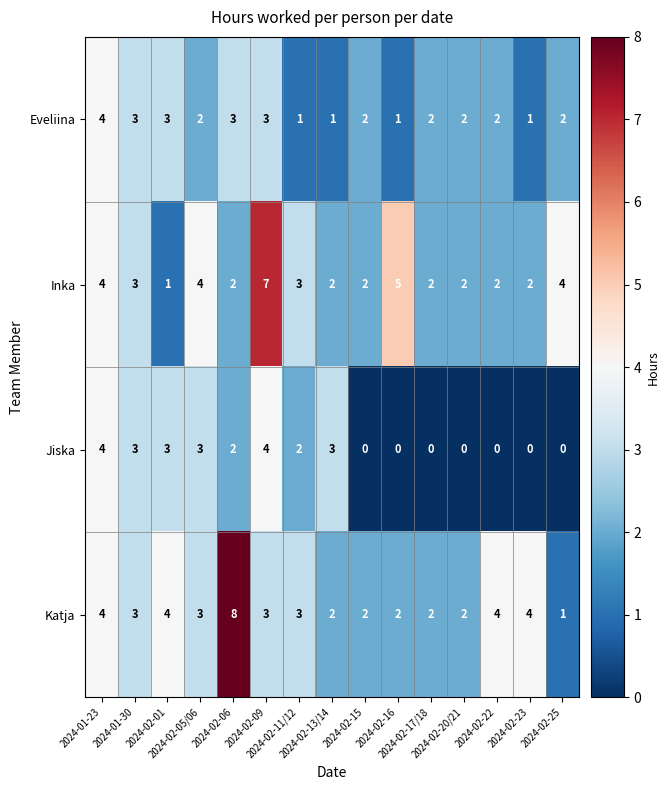

Count the Katja values in the range 2 to 4.

13